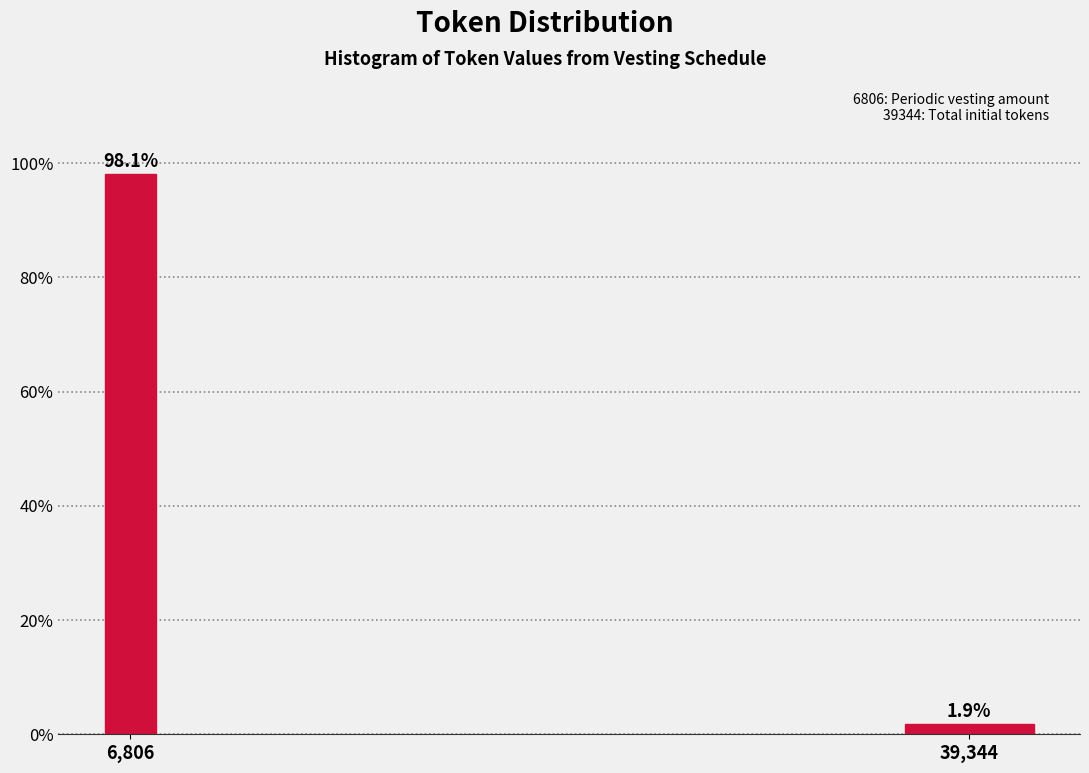

Reading left to right, transcribe all the data shown in this chart.

6,806=98.1	39,344=1.9